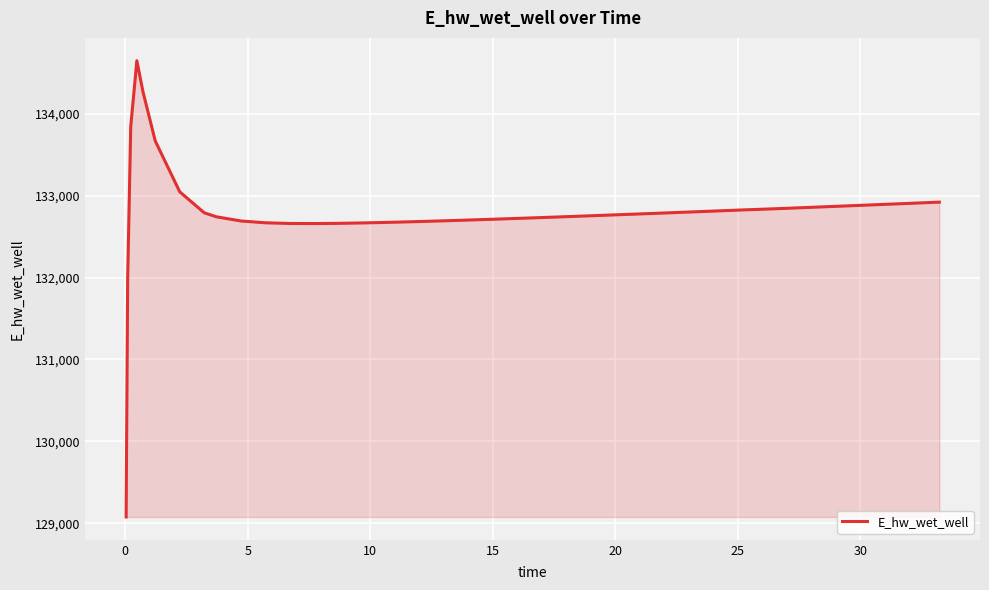

What is the smallest value displayed?

129077.0